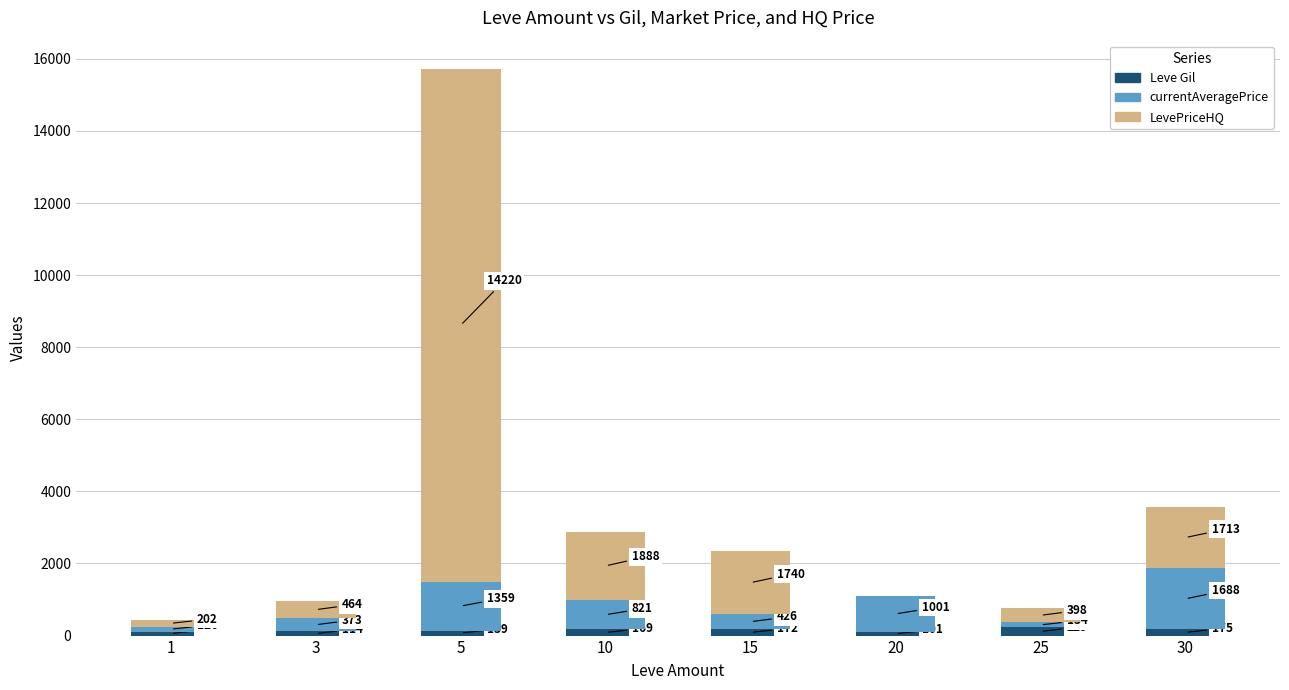

What is the sum of all Leve Gil values?

1212.0